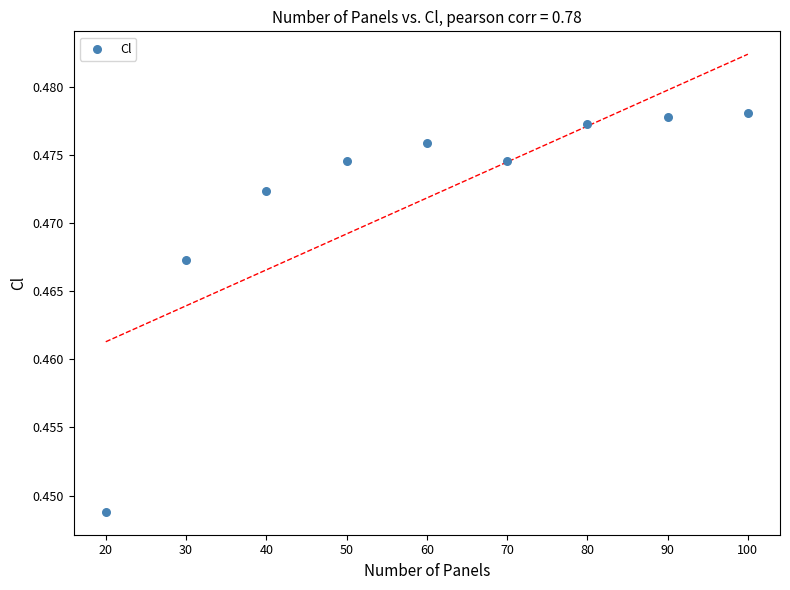

What is the average X value?

60.0